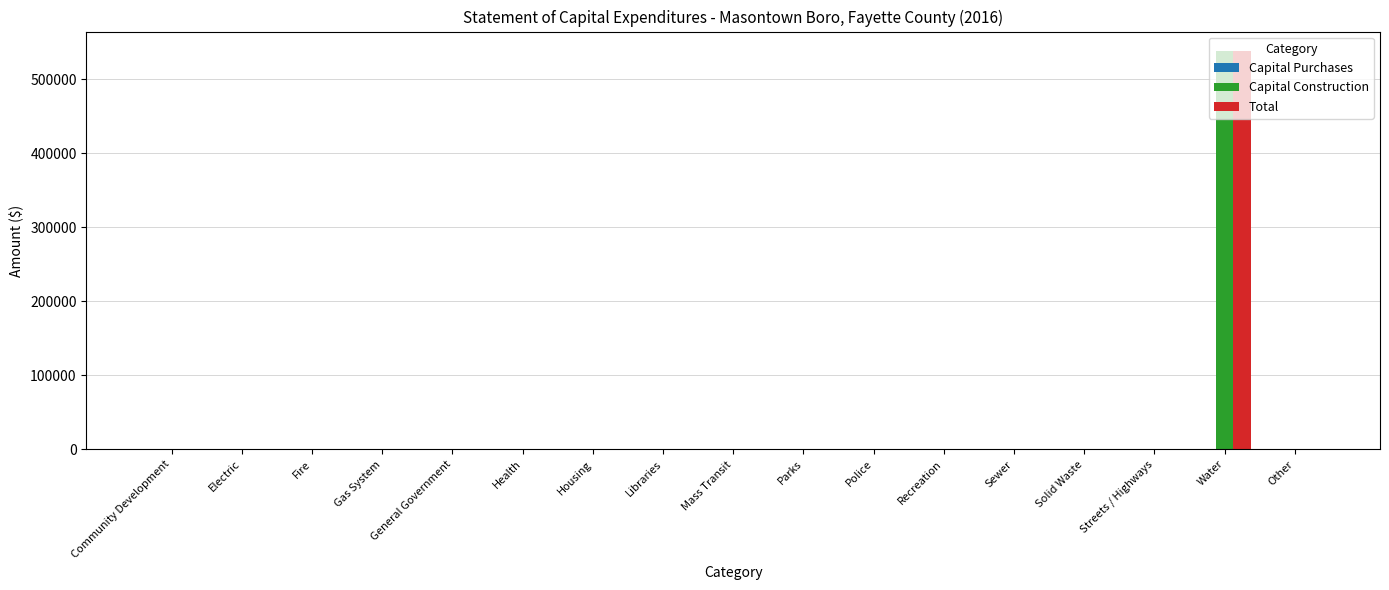

At which category is the sum across all series the highest?

Water